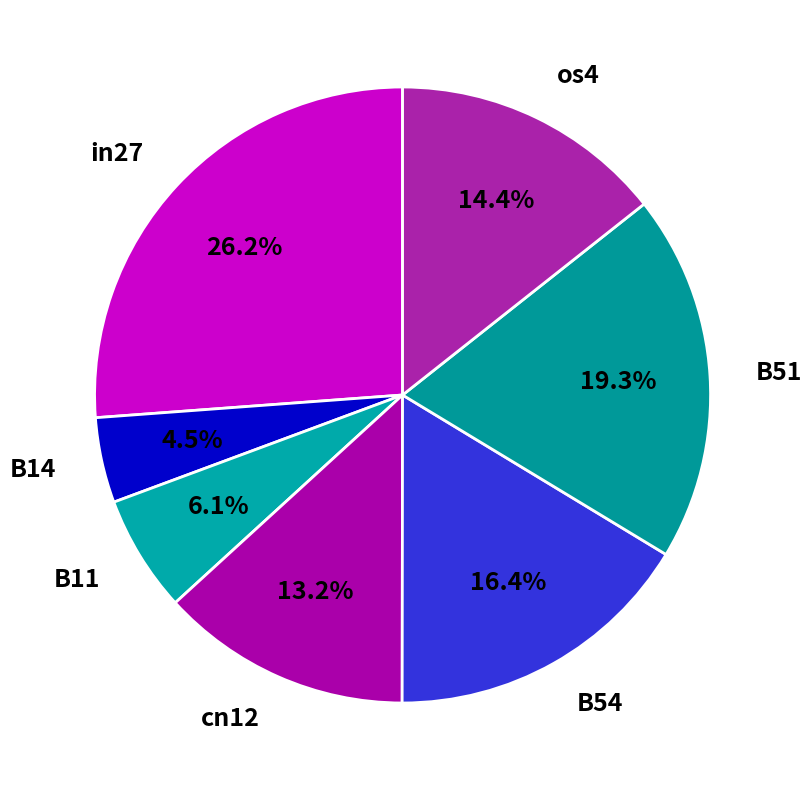

The os4 slice represents 21% of the pie. True or false?

False